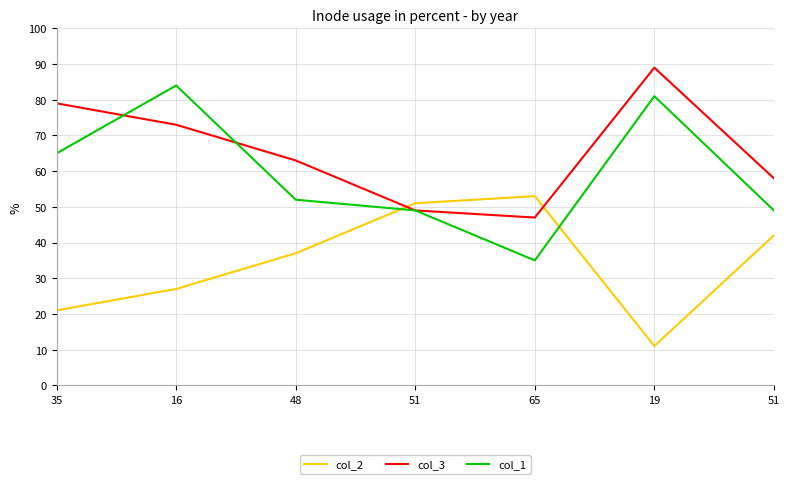

What is the smallest value displayed?

11